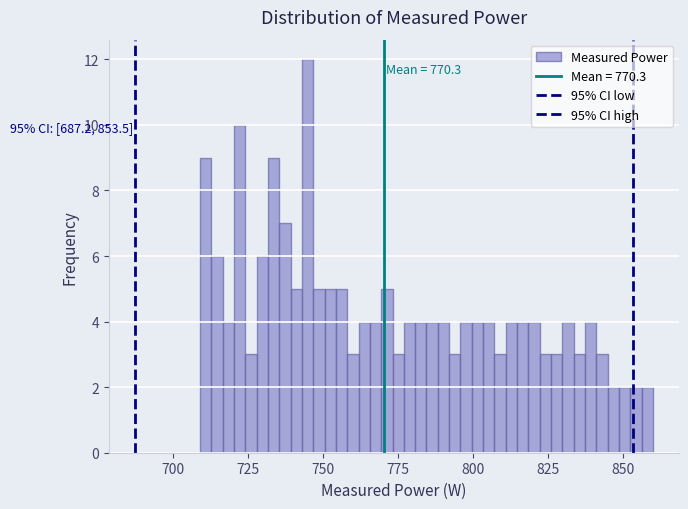

Around what value on the x-axis is the tallest bar? Give the approximate position of its centre, as read against the axis.

745